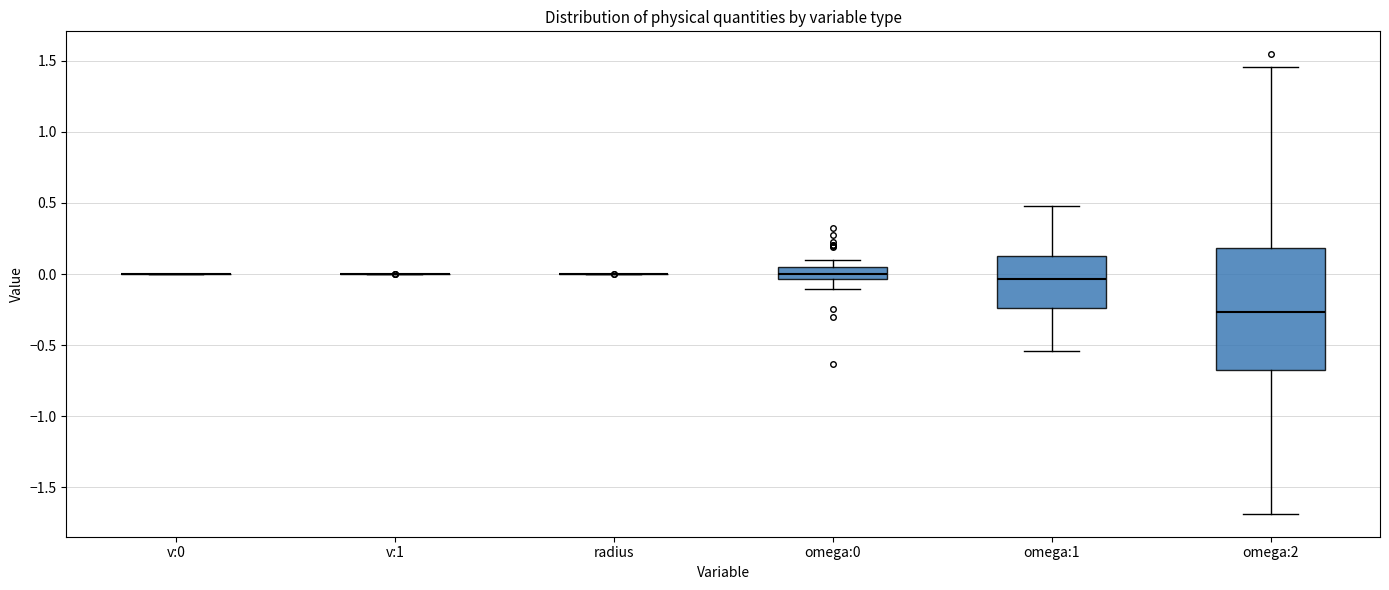

Where is the upper edge of the box for omega:1 on the y-axis? The values are not printed on the chart, so give them approximately, as read against the axis.

0.10